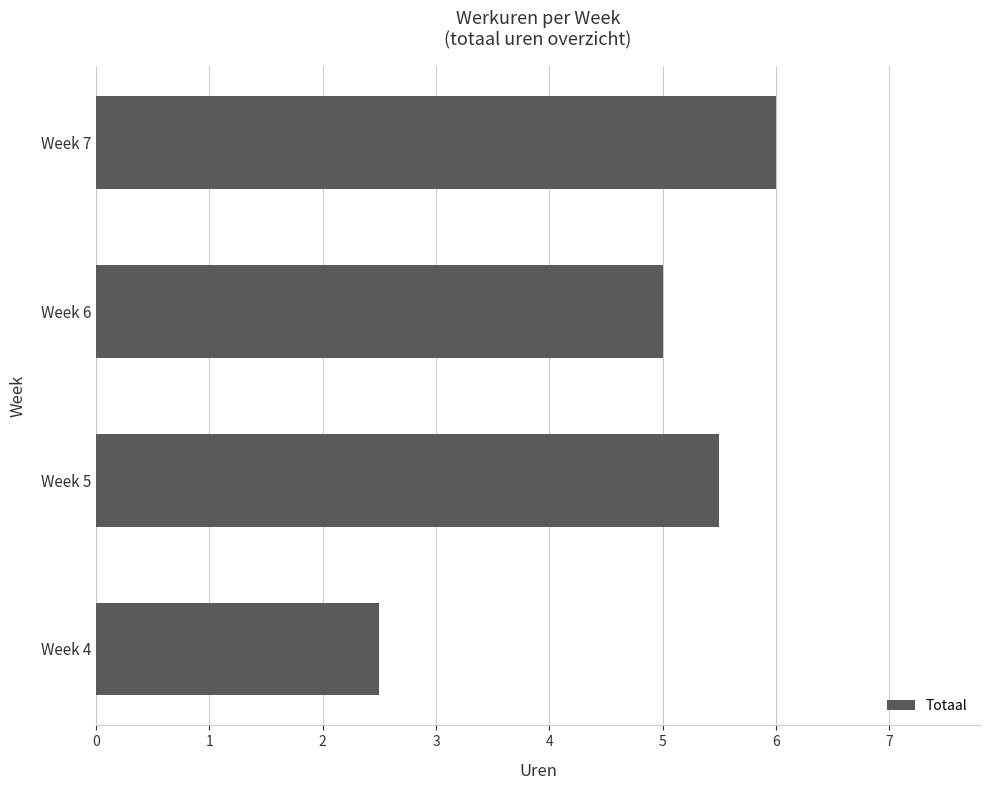

Does the chart contain any negative values?

No